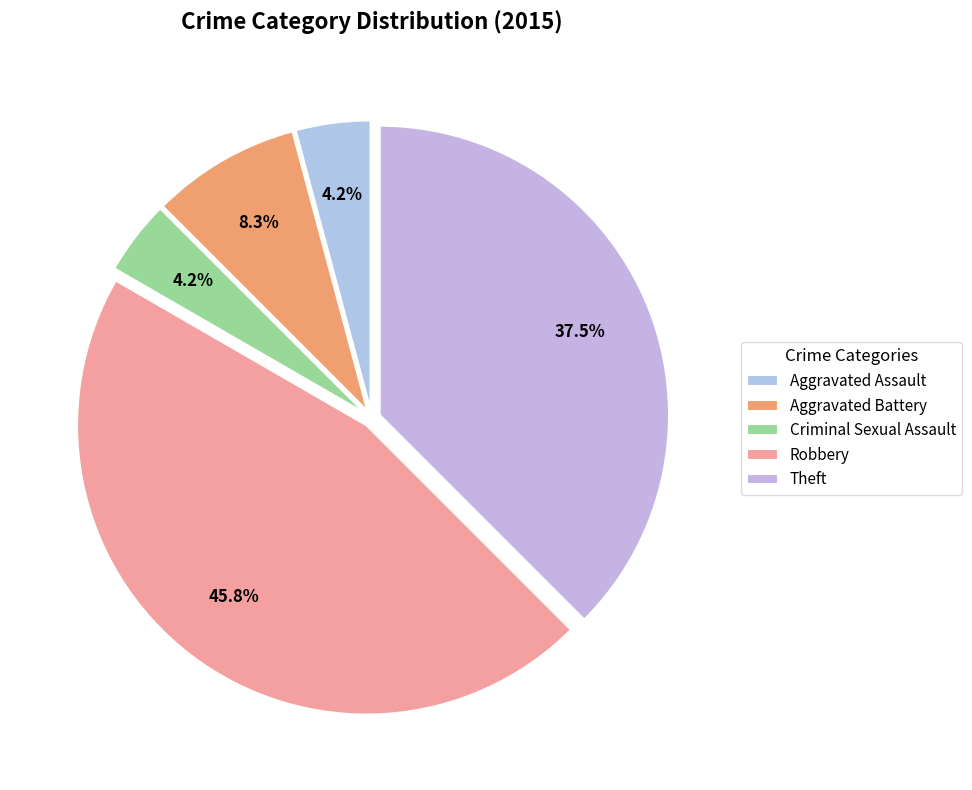

To the nearest percent, what percentage of the pie is Robbery?

46%